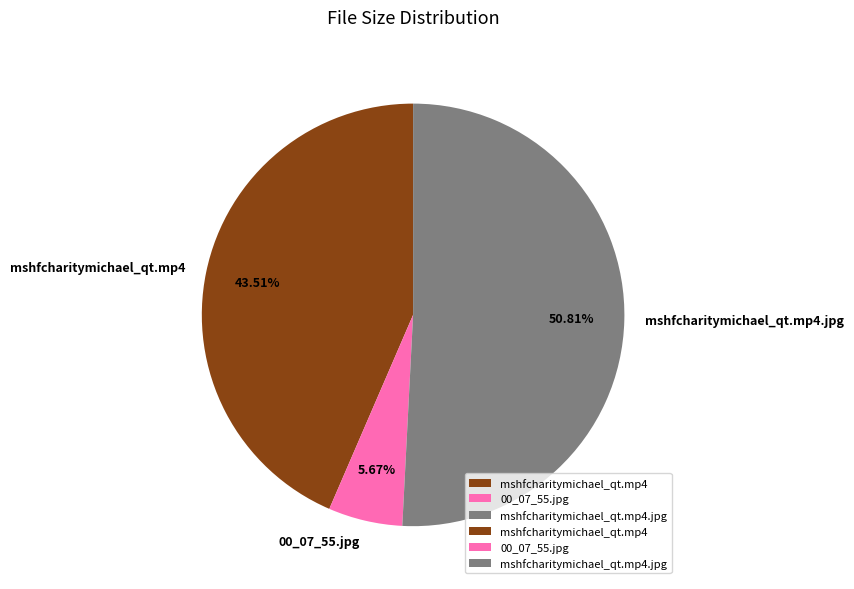

Does mshfcharitymichael_qt.mp4.jpg represent more than half of the total?

Yes